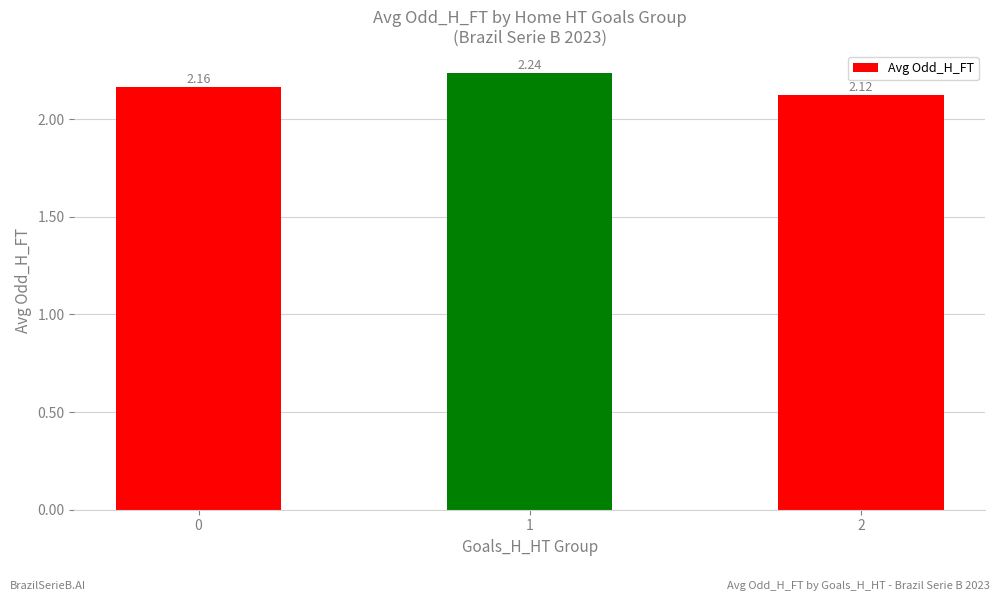

The value at 0 is 0.5. True or false?

False